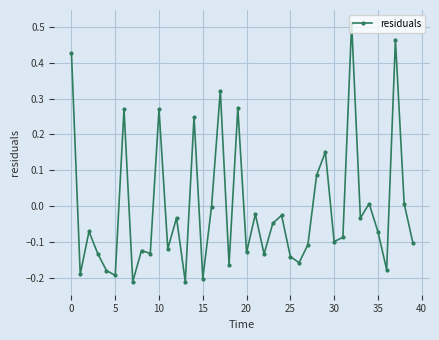

Count the number of categories in the chart.

40